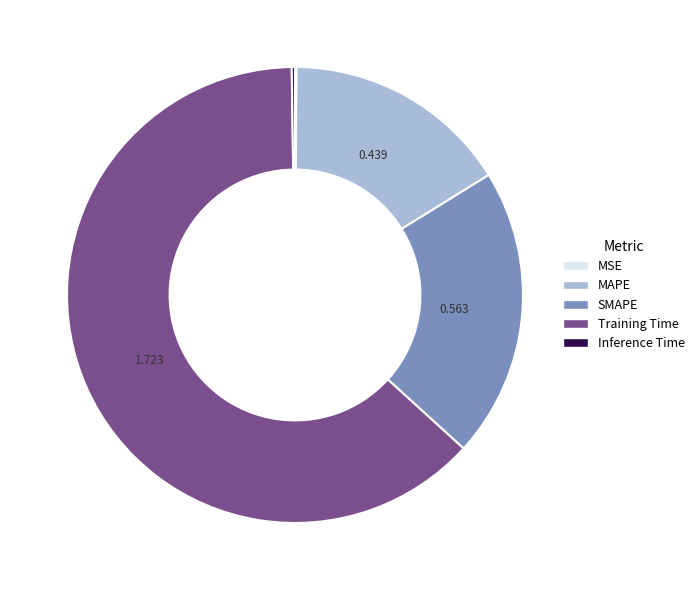

What is the largest slice in the pie chart?

Training Time